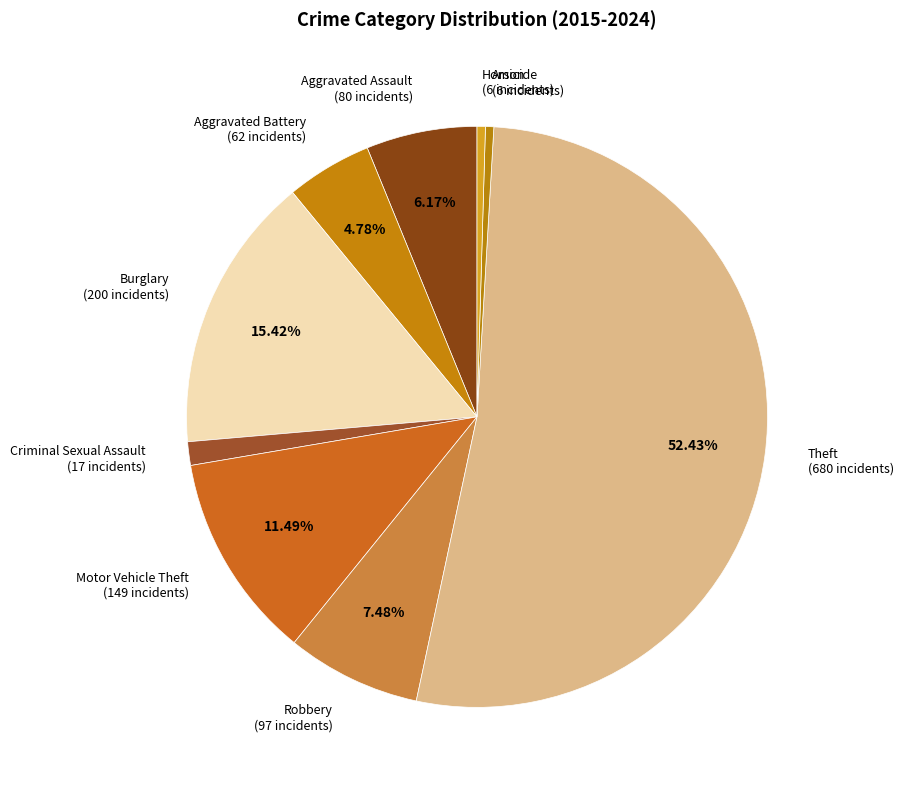

Which has a higher value, Aggravated Assault or Robbery?

Robbery